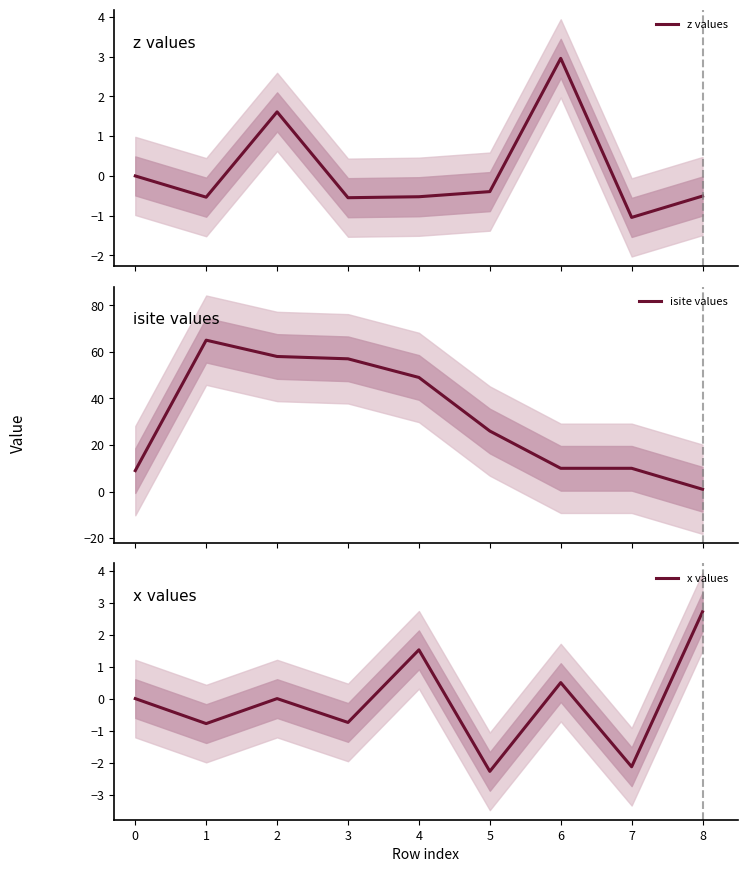

How many times do isite values and x values cross each other?

1